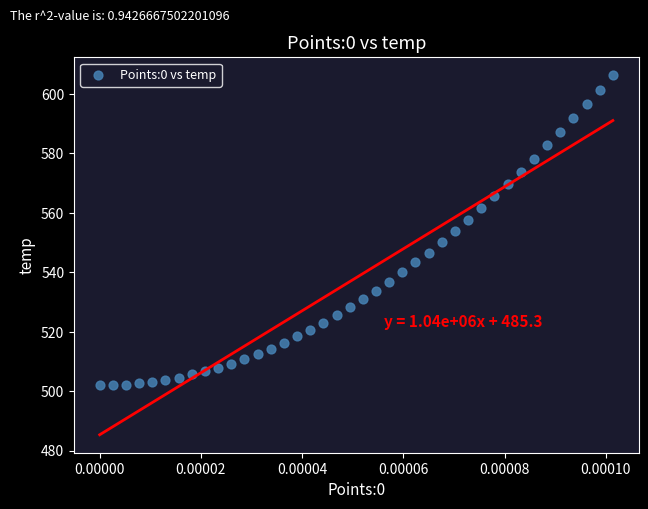

What is the range of Y values (max minus min)?

104.3